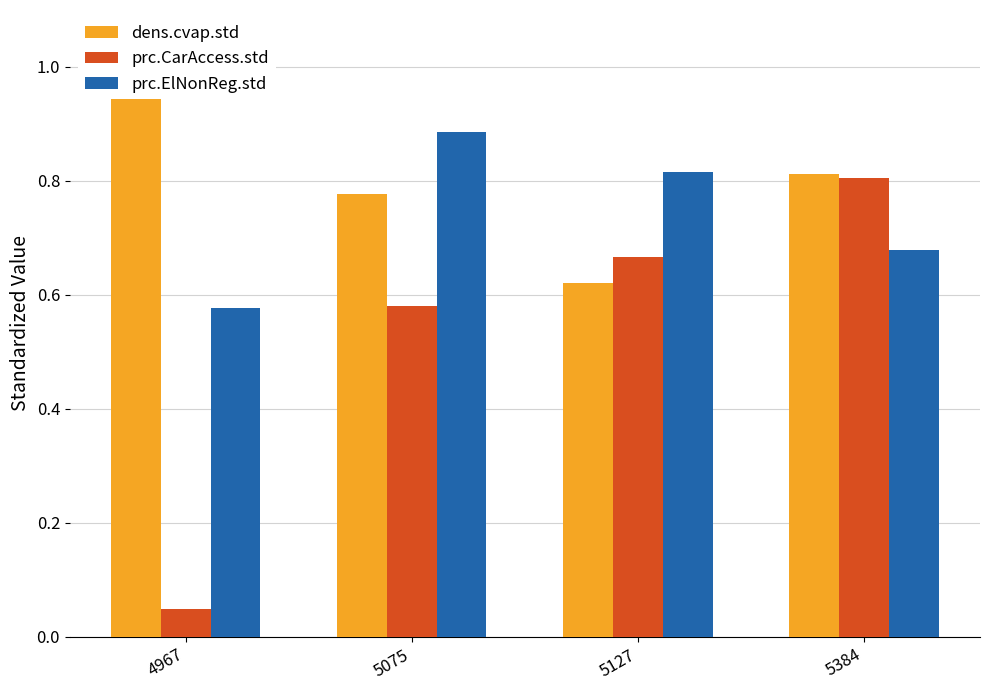

The value of dens.cvap.std at 5384 is 0.8. True or false?

True